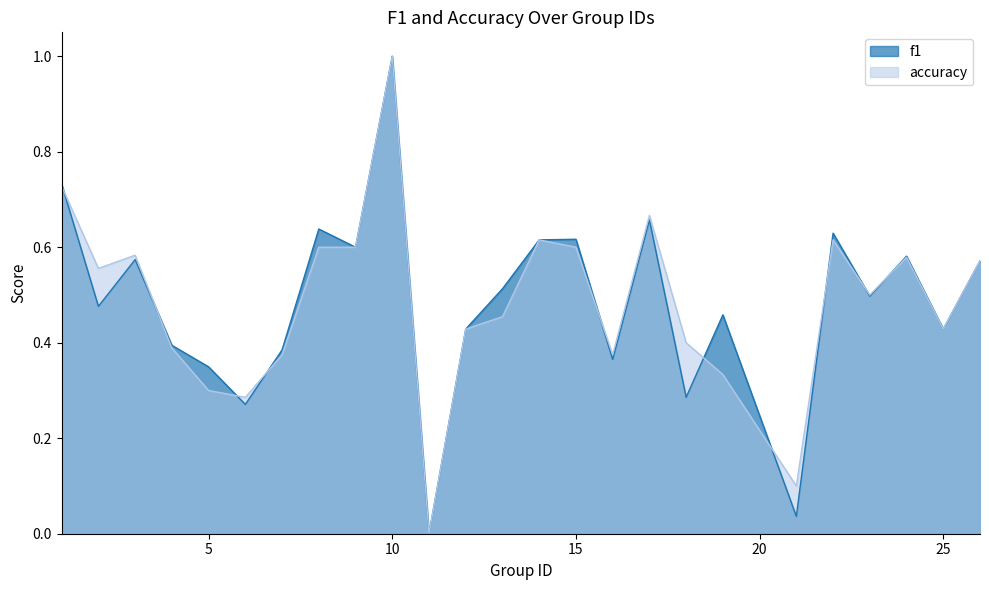

At 23, list the series in order from largest to smallest.

accuracy, f1